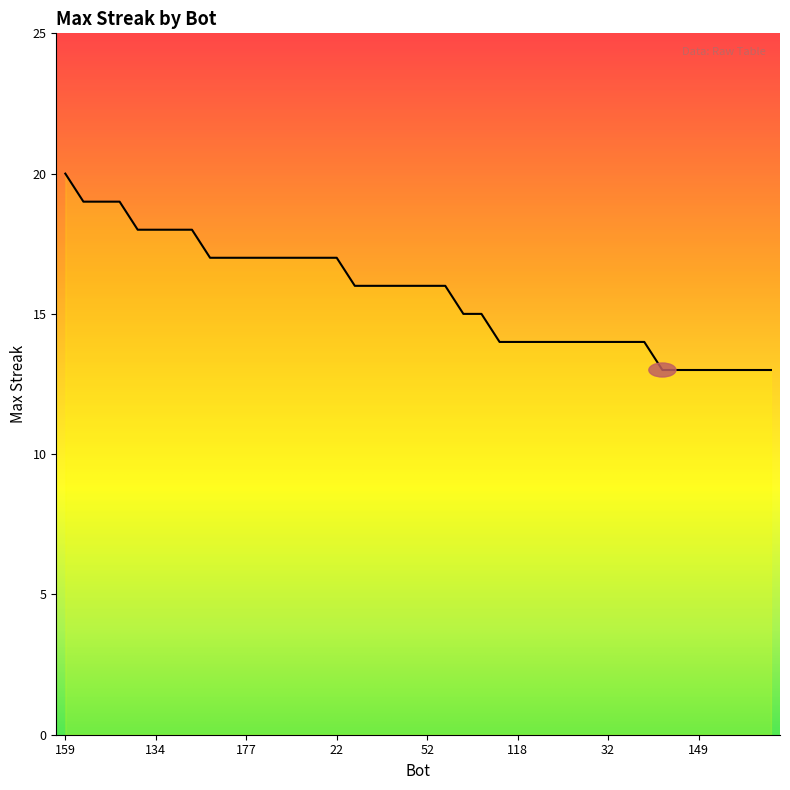

What is the minimum value shown in the chart?

13